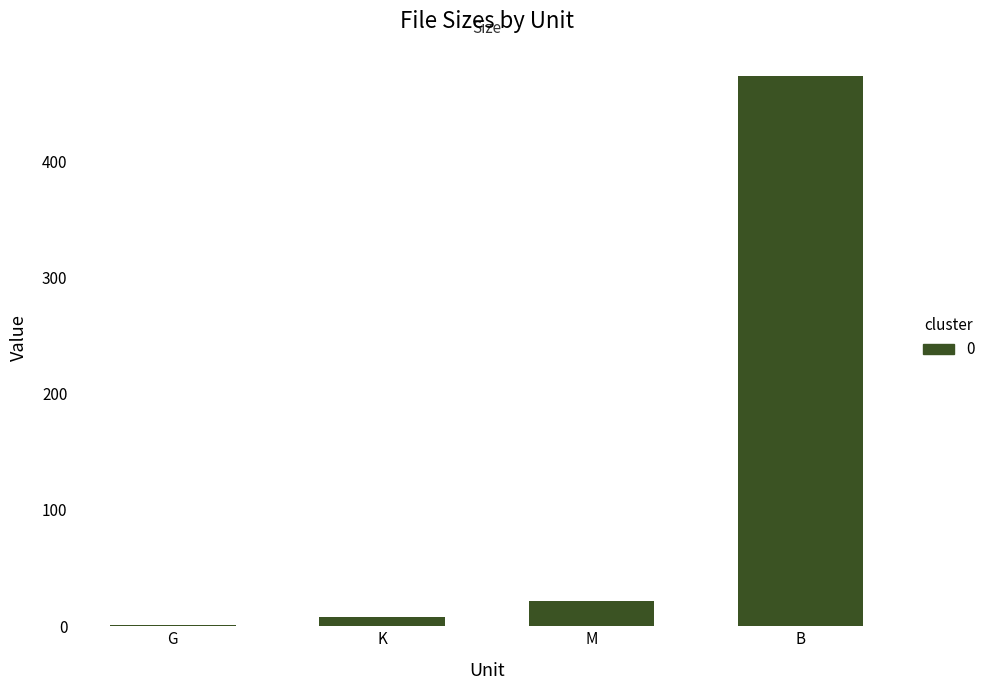

What is the greatest value displayed?

473.0